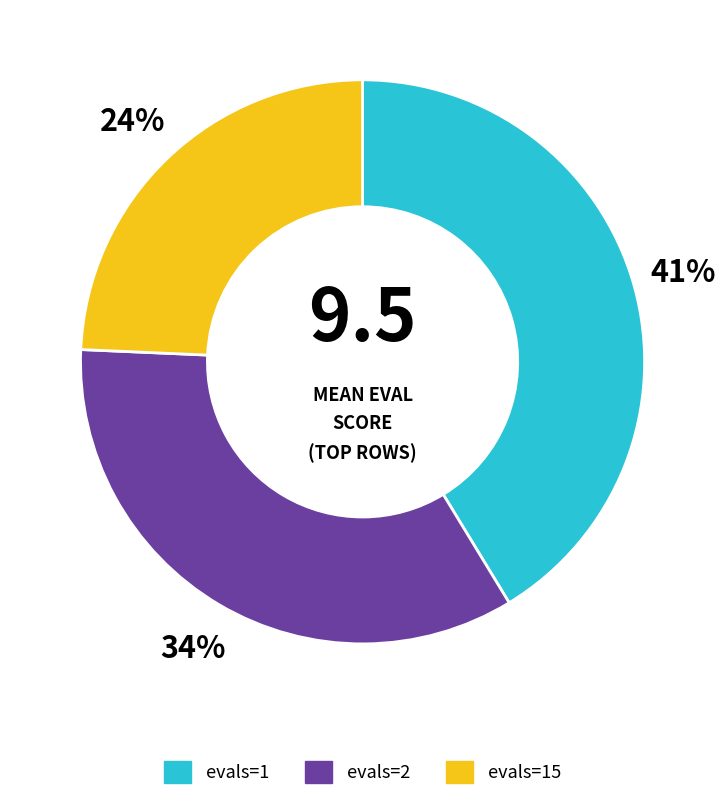

Is there any slice that represents more than half of the pie?

No